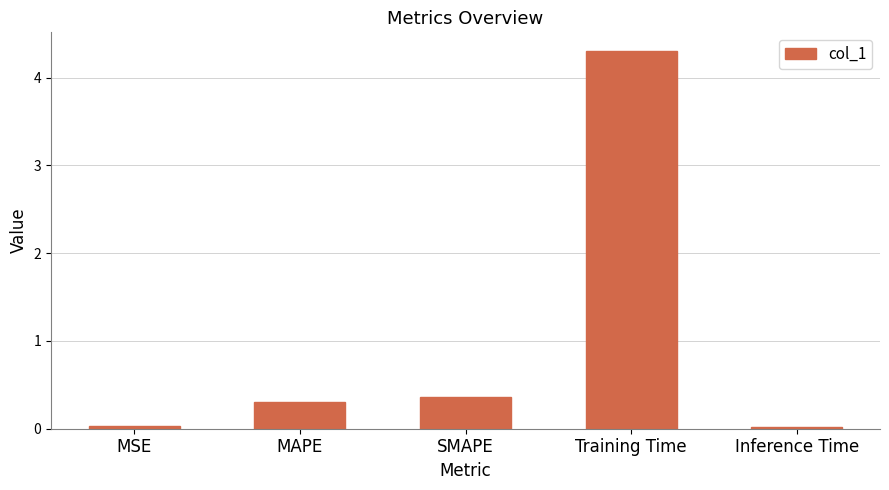

What is the maximum value shown in the chart?

4.3